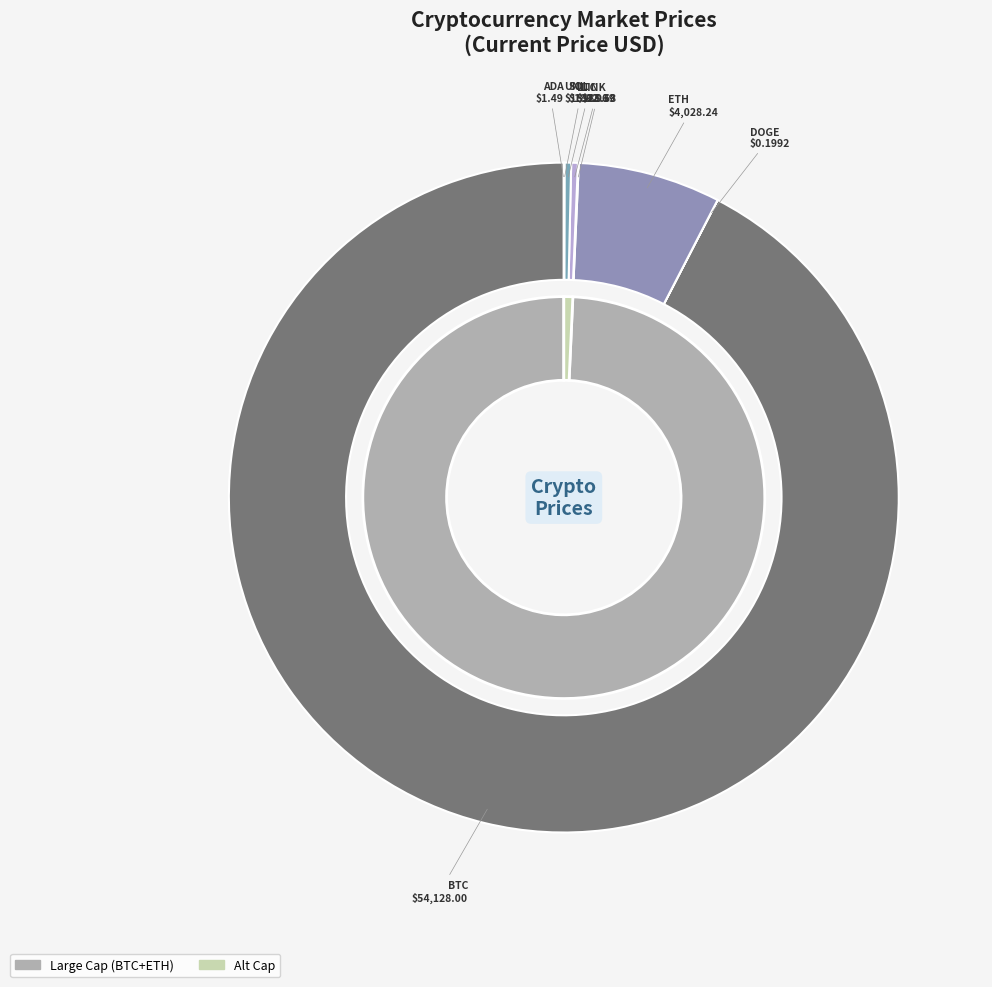

Count the number of slices in the pie.

8